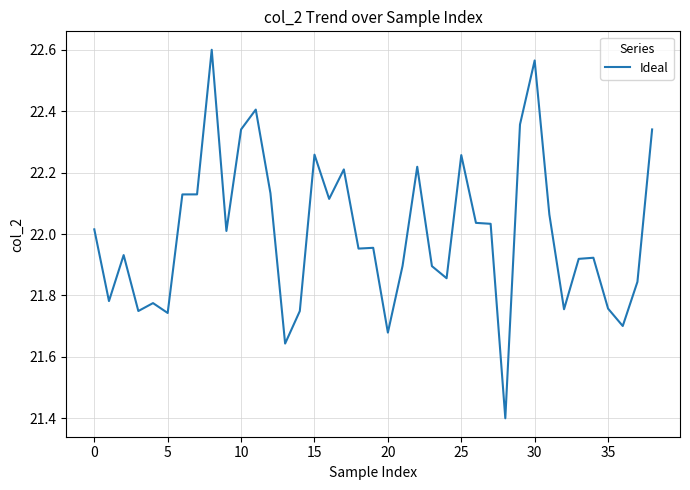

What is the difference between the maximum and minimum values?

1.2